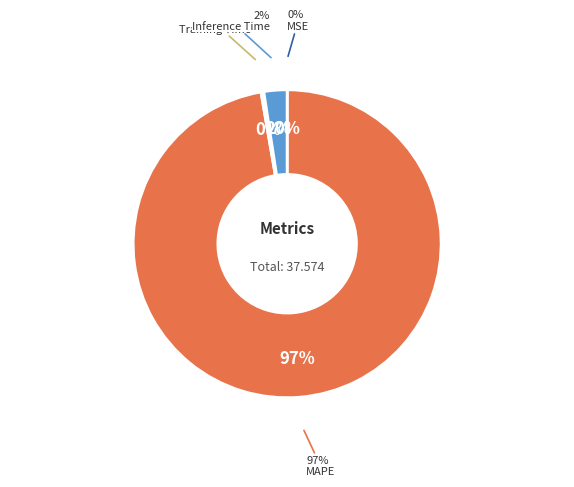

What portion of the pie excludes Training Time?

99.7%